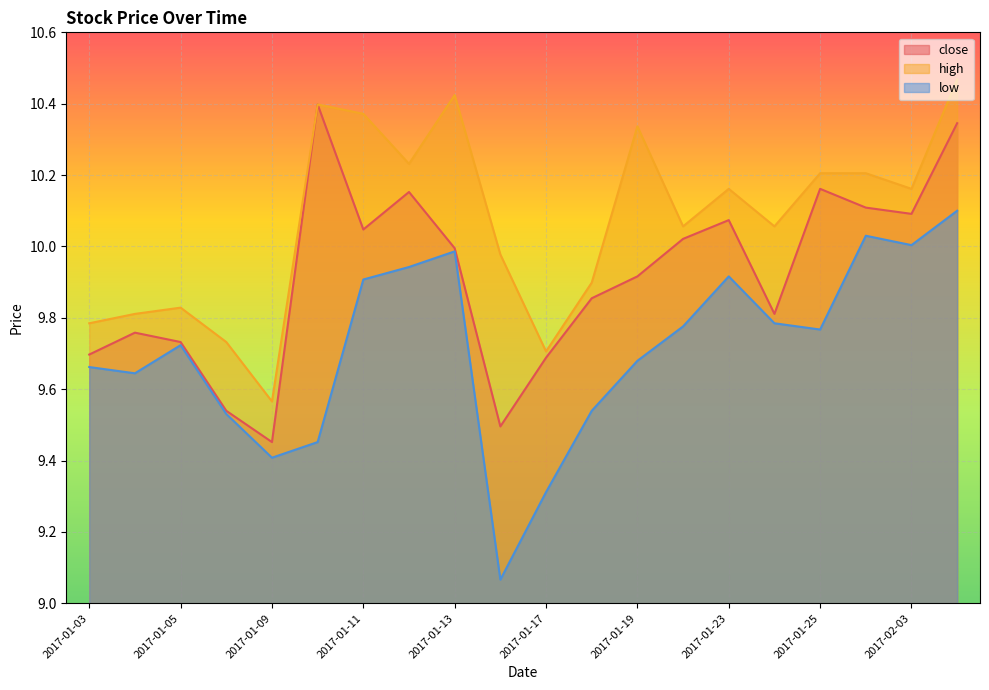

At 2017-01-16, list the series in order from largest to smallest.

high, close, low